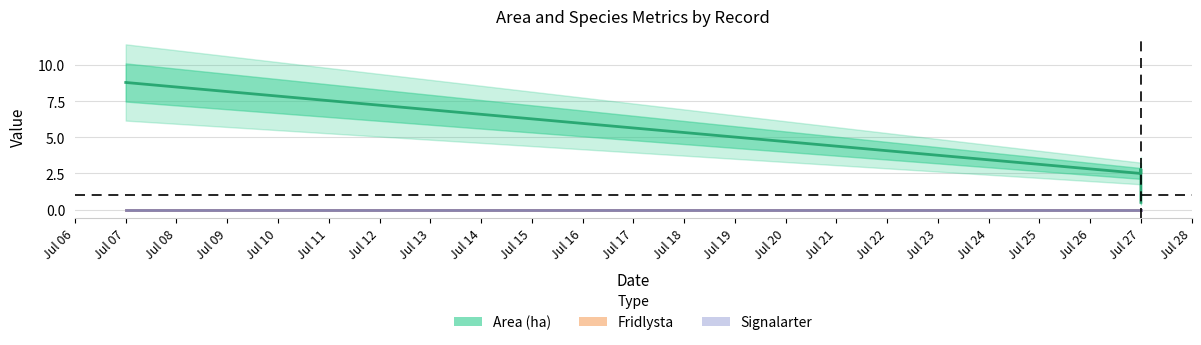

Reading left to right, list all the values displayed in this chart.

Area (ha): 8.8	2.5	2.8	0.5
Fridlysta: 0.0	0.0	0.0	0.0
Signalarter: 0.0	0.0	0.0	0.0